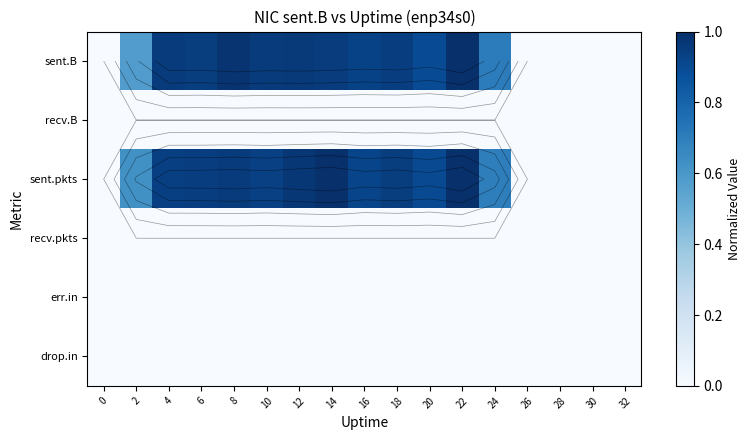

Which label corresponds to the largest value in the chart?

22